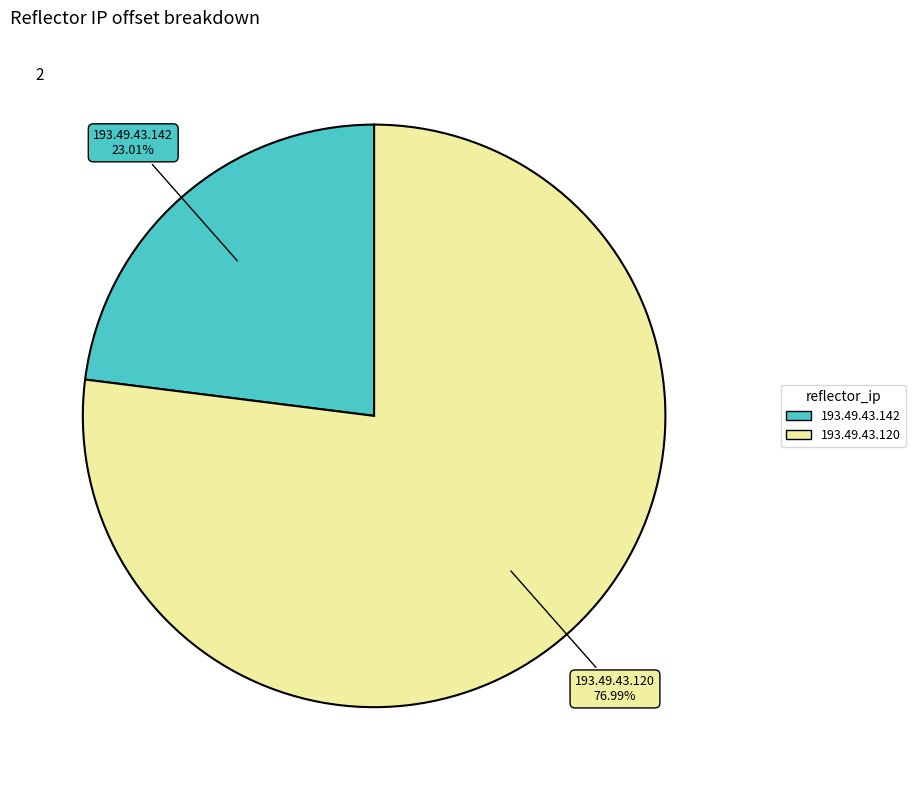

Which category accounts for the majority?

193.49.43.120